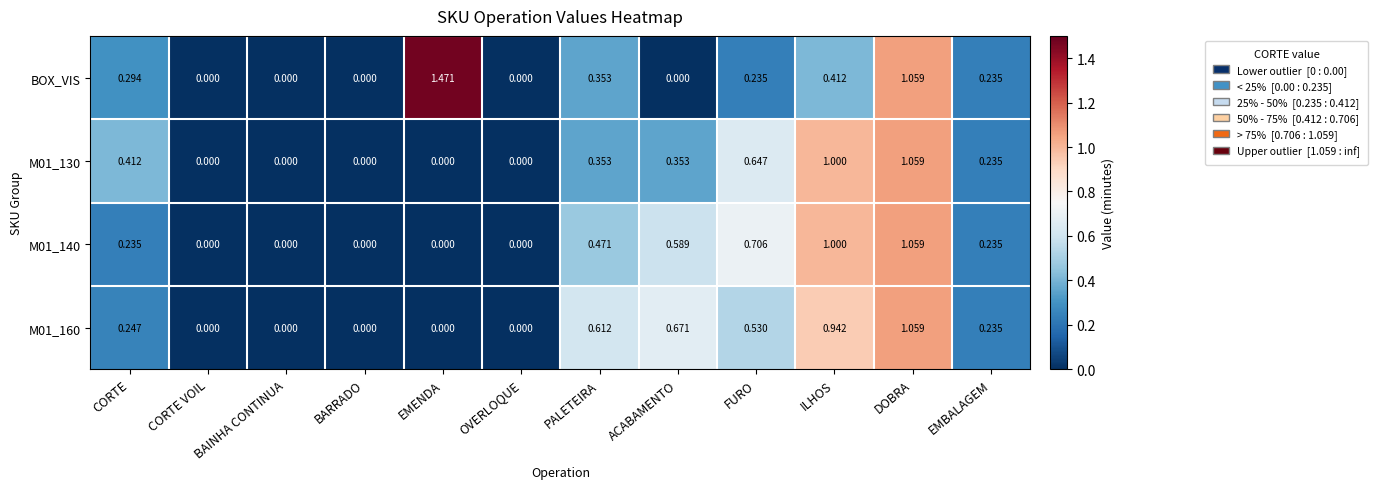

Between CORTE and EMENDA, which series saw the biggest shift?

BOX_VIS